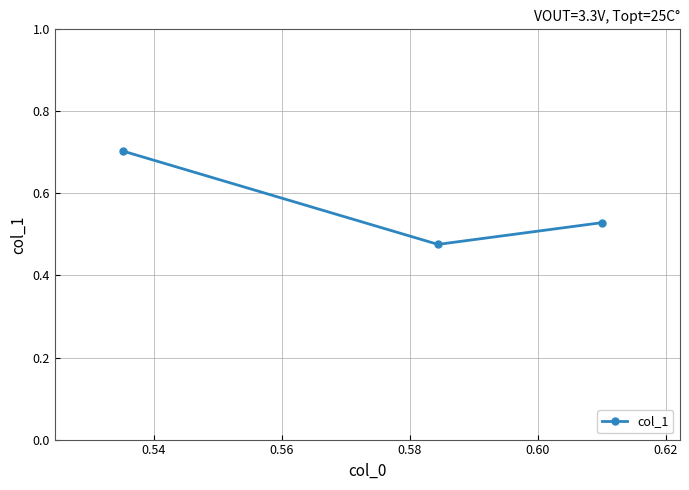

What is the maximum value shown in the chart?

0.7